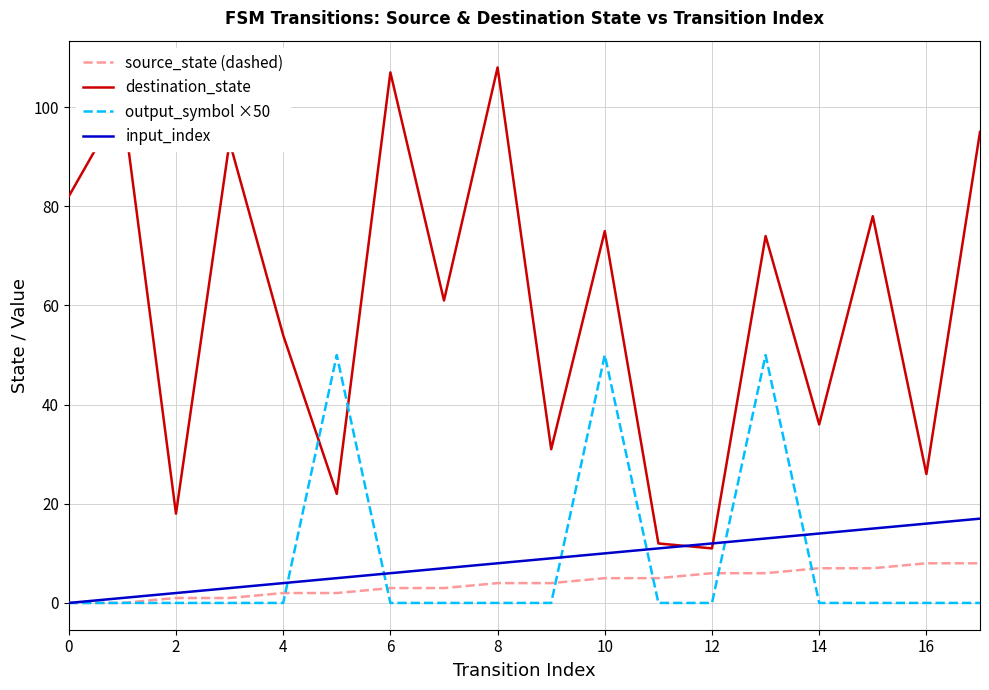

True or false: destination_state and source_state (dashed) cross at least once.

False